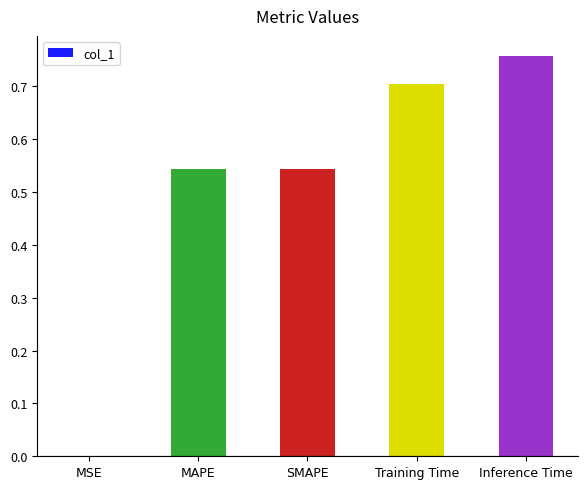

How many series are shown in this chart?

1